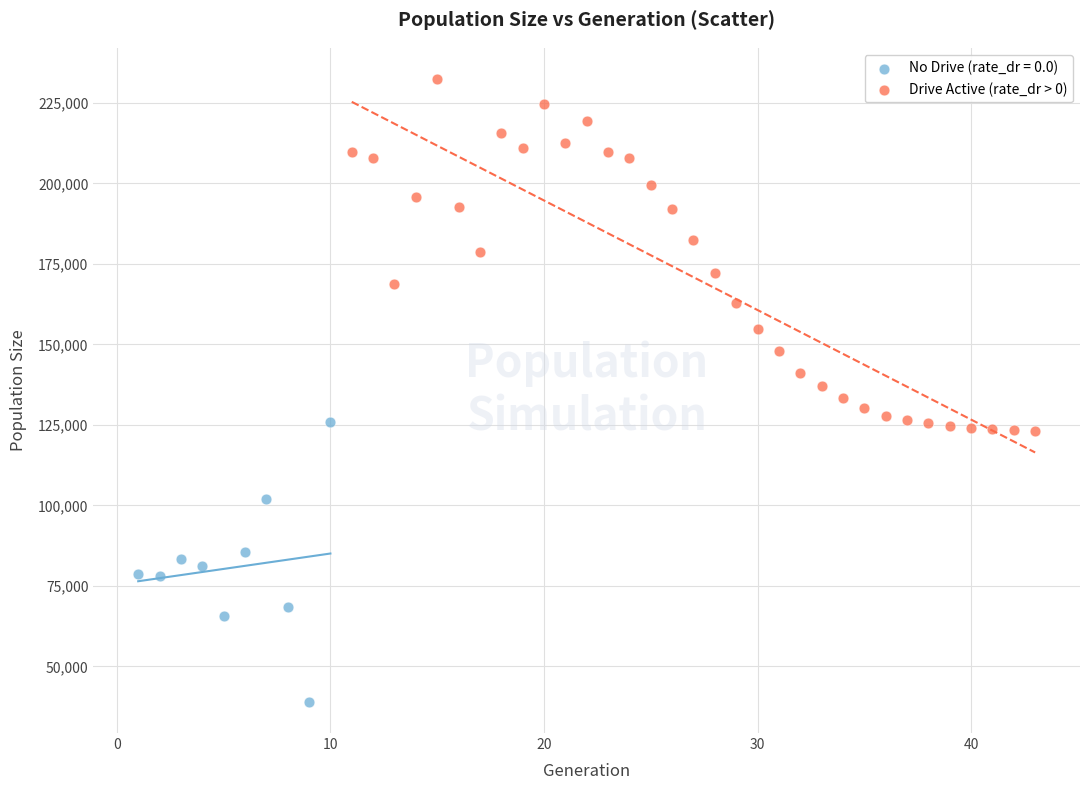

Which series contains the lowest Y value?

No Drive (rate_dr = 0.0)